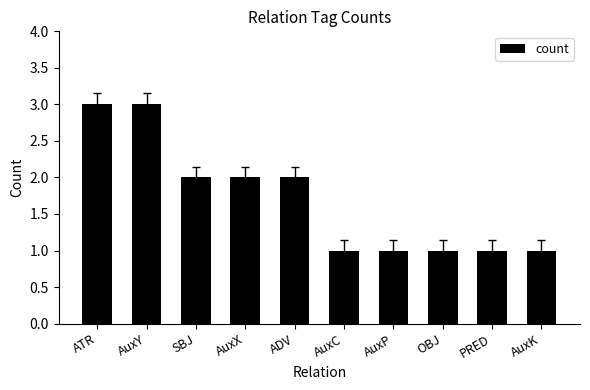

What is the sum of all values?

17